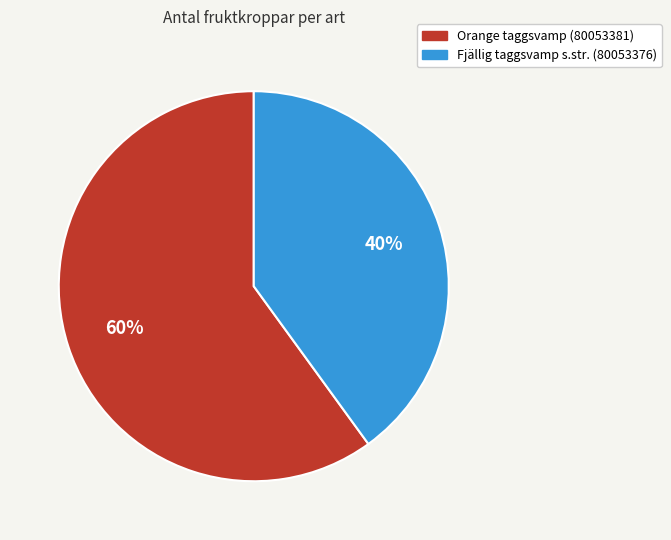

To the nearest percent, what is the combined percentage of Fjällig taggsvamp s.str. (80053376) and Orange taggsvamp (80053381)?

100%